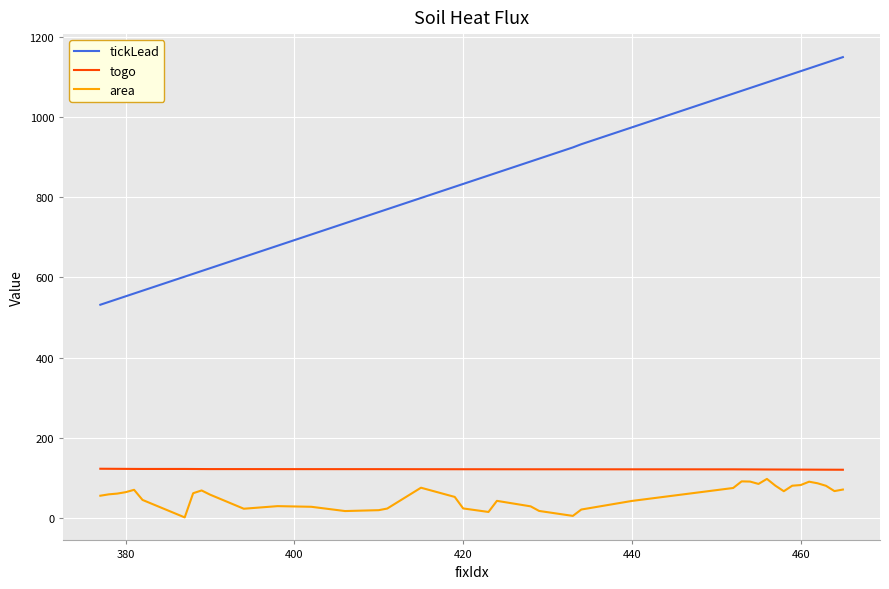

What is the difference between the maximum and minimum values in the togo series?

2.5